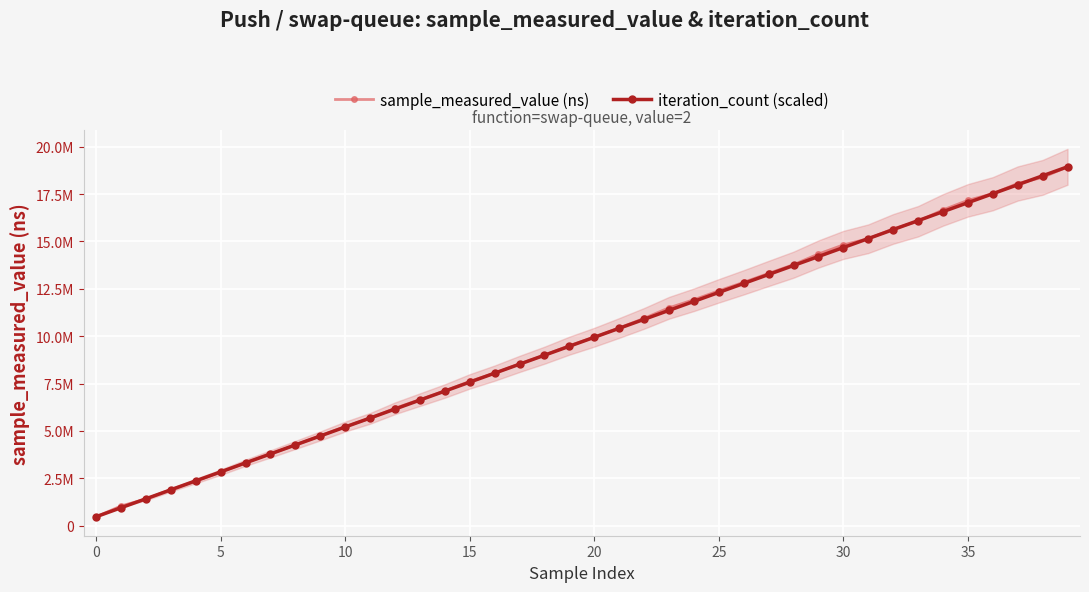

Which series changed the most between 0 and 20?

iteration_count (scaled)